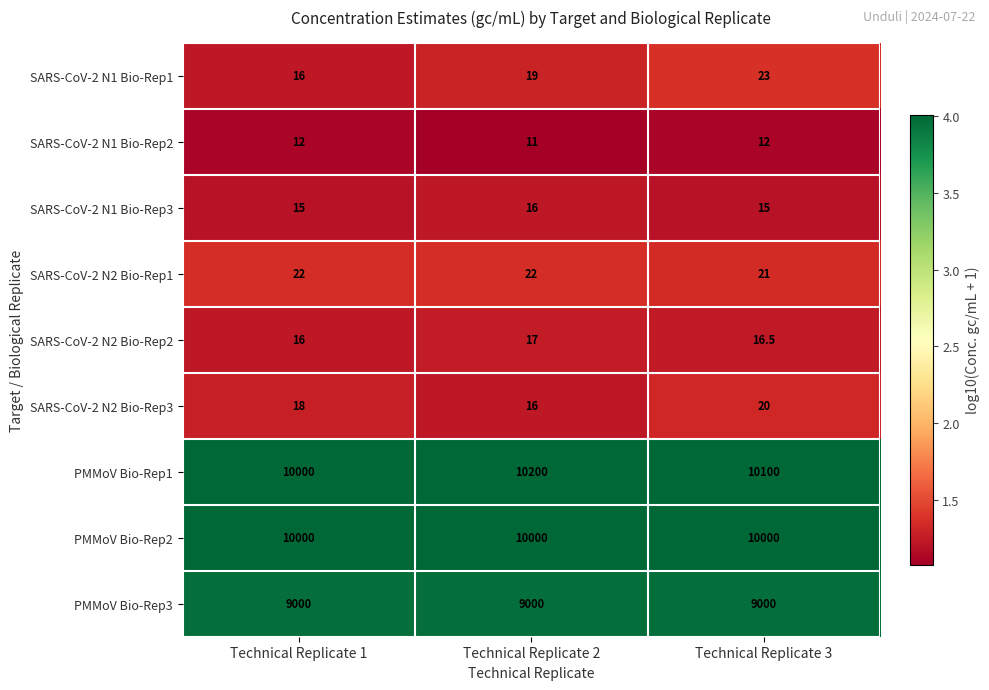

Reading left to right, what are all the values shown in this chart?

SARS-CoV-2 N1 Bio-Rep1: Technical Replicate 1=16.0	Technical Replicate 2=19.0	Technical Replicate 3=23.0
SARS-CoV-2 N1 Bio-Rep2: Technical Replicate 1=12.0	Technical Replicate 2=11.0	Technical Replicate 3=12.0
SARS-CoV-2 N1 Bio-Rep3: Technical Replicate 1=15.0	Technical Replicate 2=16.0	Technical Replicate 3=15.0
SARS-CoV-2 N2 Bio-Rep1: Technical Replicate 1=22.0	Technical Replicate 2=22.0	Technical Replicate 3=21.0
SARS-CoV-2 N2 Bio-Rep2: Technical Replicate 1=16.0	Technical Replicate 2=17.0	Technical Replicate 3=16.5
SARS-CoV-2 N2 Bio-Rep3: Technical Replicate 1=18.0	Technical Replicate 2=16.0	Technical Replicate 3=20.0
PMMoV Bio-Rep1: Technical Replicate 1=10000.0	Technical Replicate 2=10200.0	Technical Replicate 3=10100.0
PMMoV Bio-Rep2: Technical Replicate 1=10000.0	Technical Replicate 2=10000.0	Technical Replicate 3=10000.0
PMMoV Bio-Rep3: Technical Replicate 1=9000.0	Technical Replicate 2=9000.0	Technical Replicate 3=9000.0